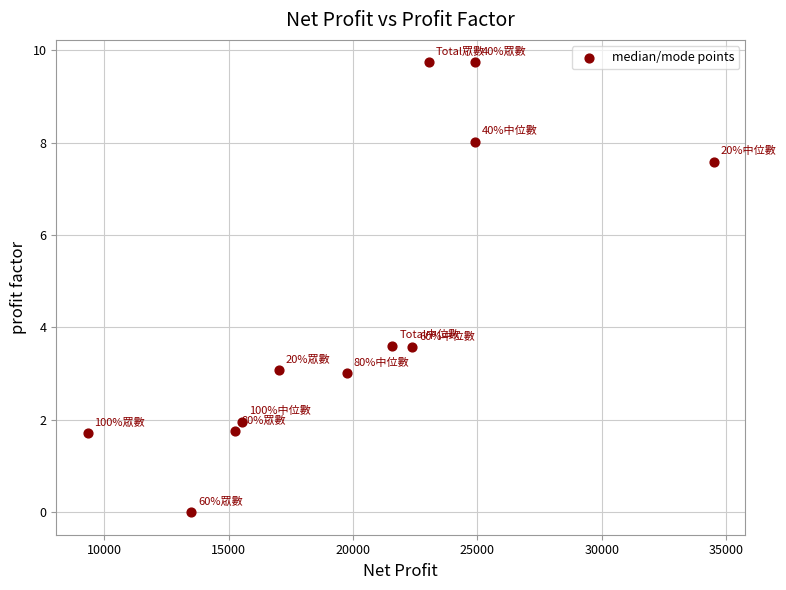

What is the average X value?

20141.1